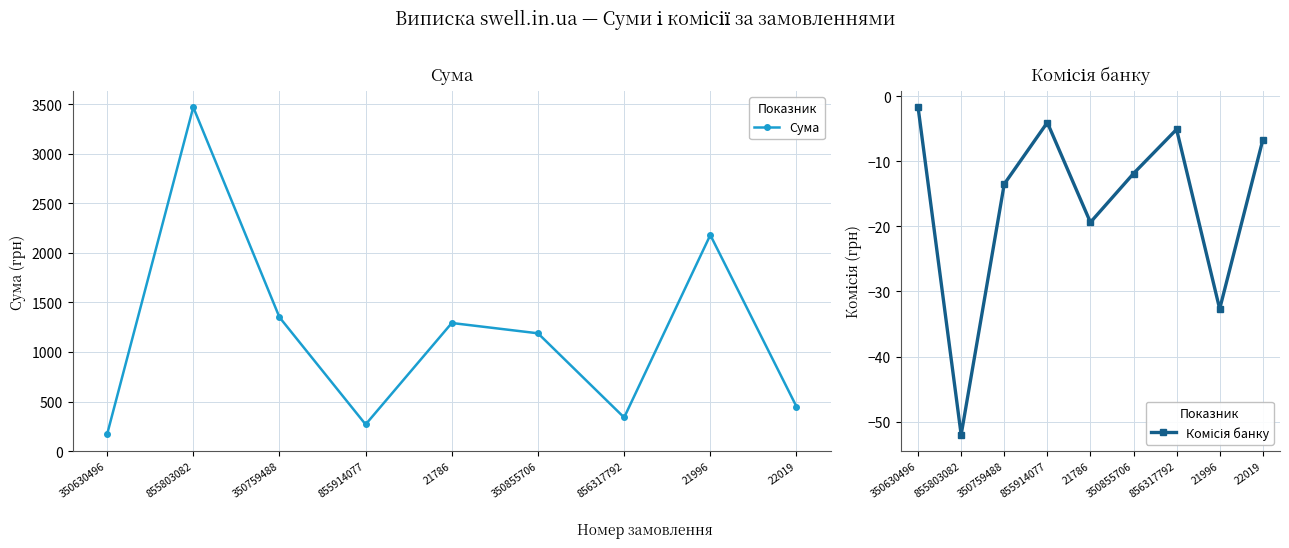

Is it true that Комісія банку equals -11.6 at 22019?

False